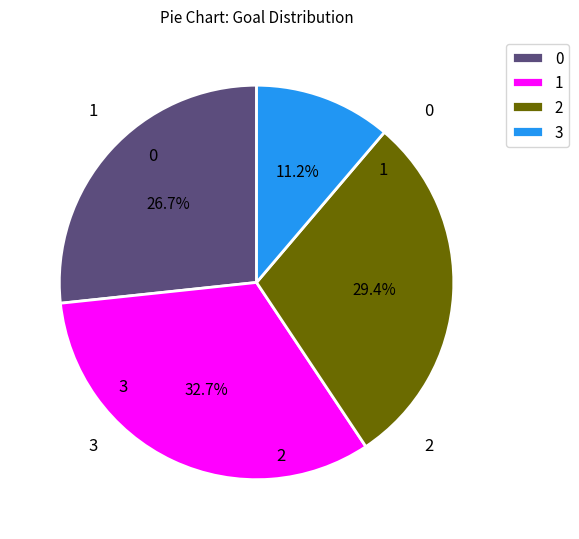

What is the ratio of the value at 0 to the value at 1?

0.8